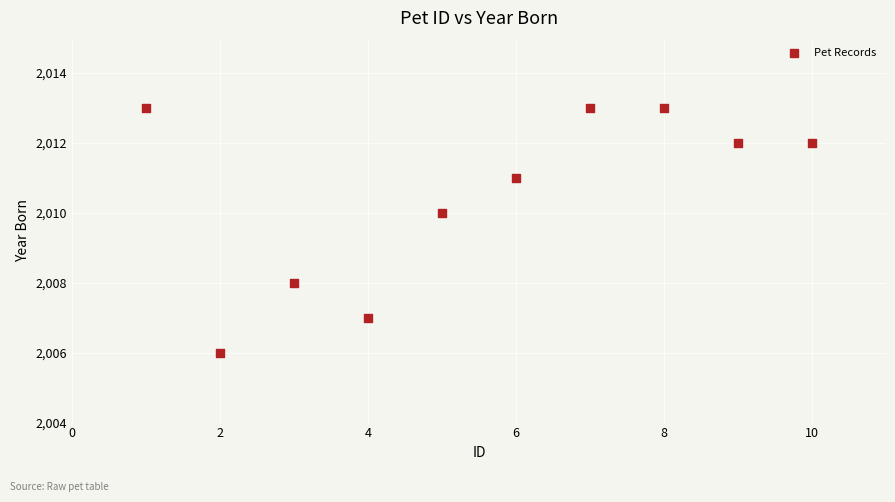

What is the average X value?

6